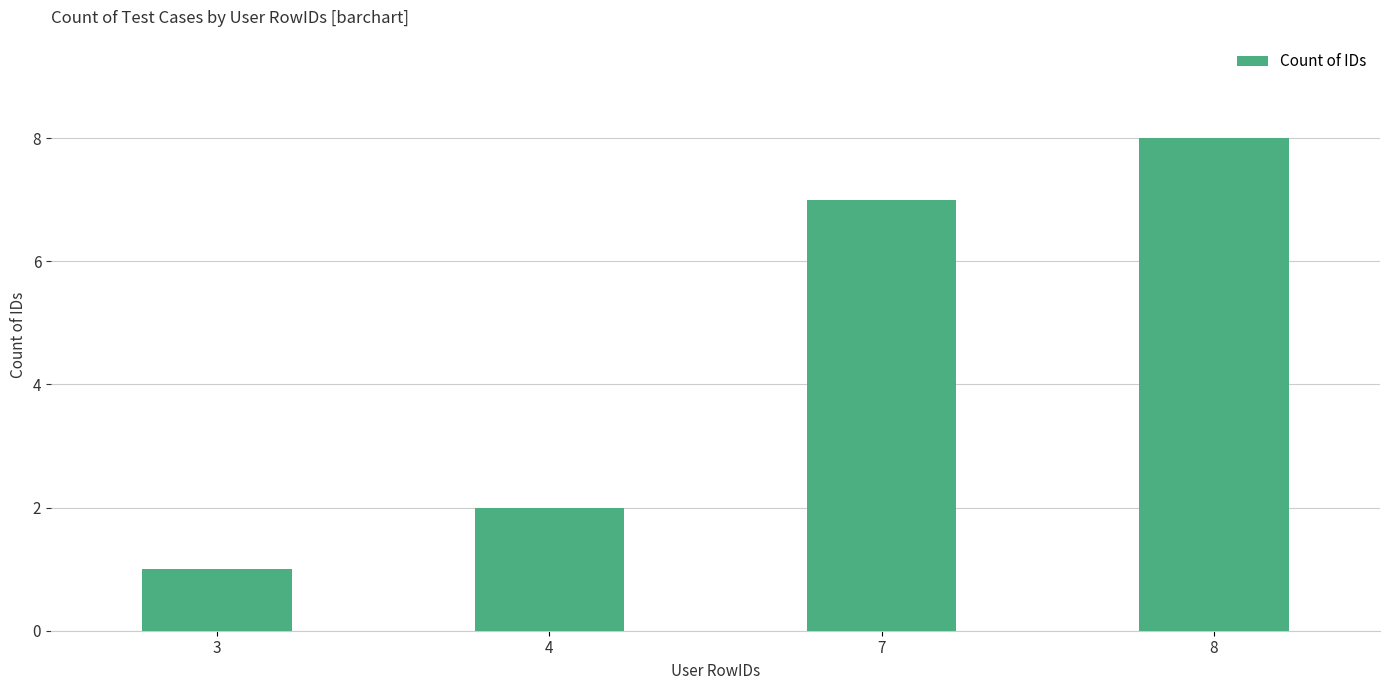

Reading left to right, list all the values displayed in this chart.

1	2	7	8